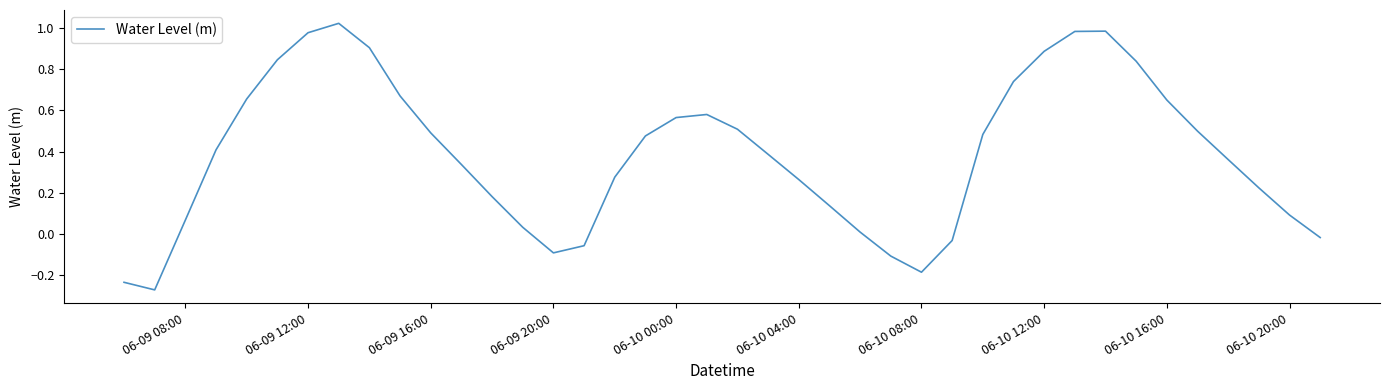

How many lines are shown in the chart?

1